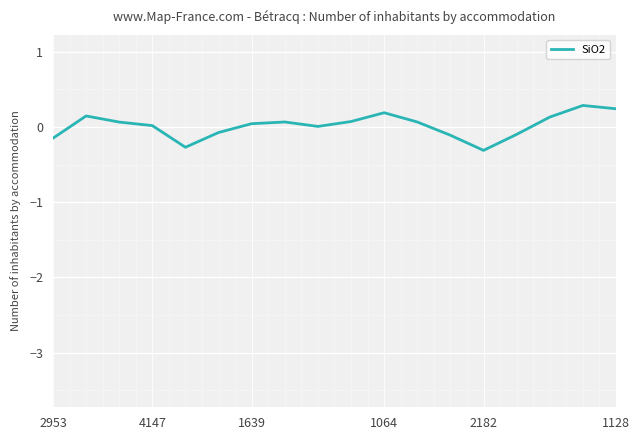

What is the difference between the maximum and minimum values?

0.6